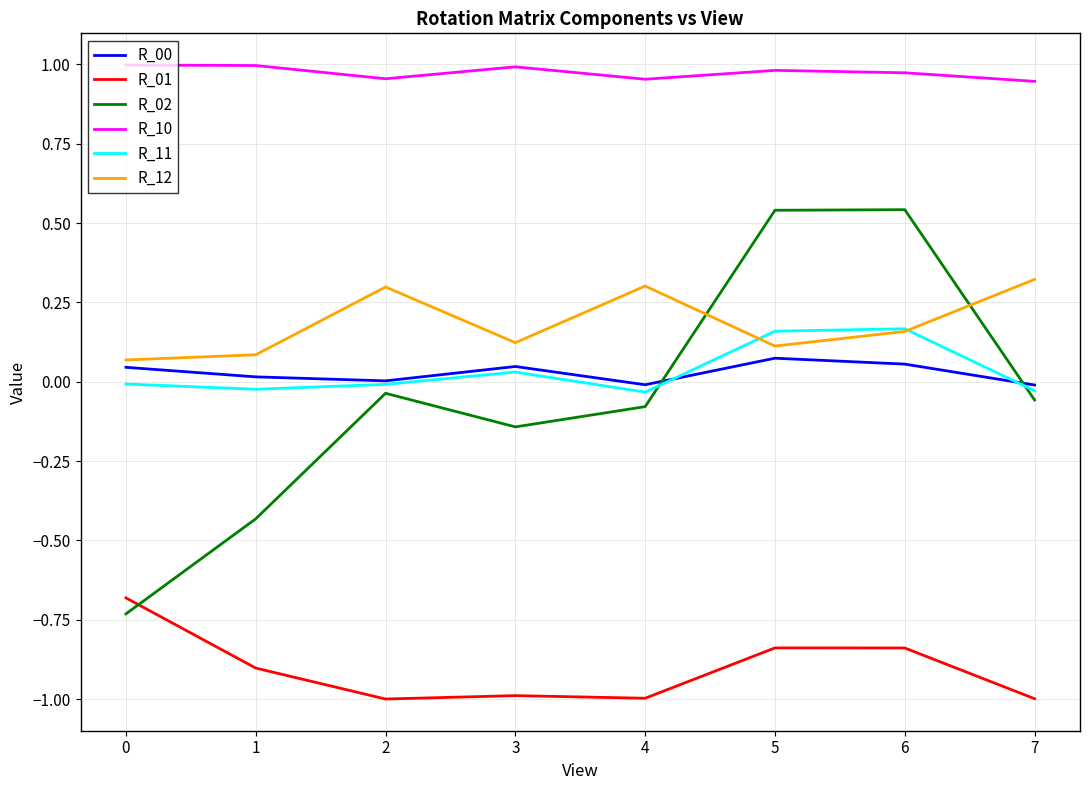

The value of R_01 at 0 is -0.7. True or false?

True